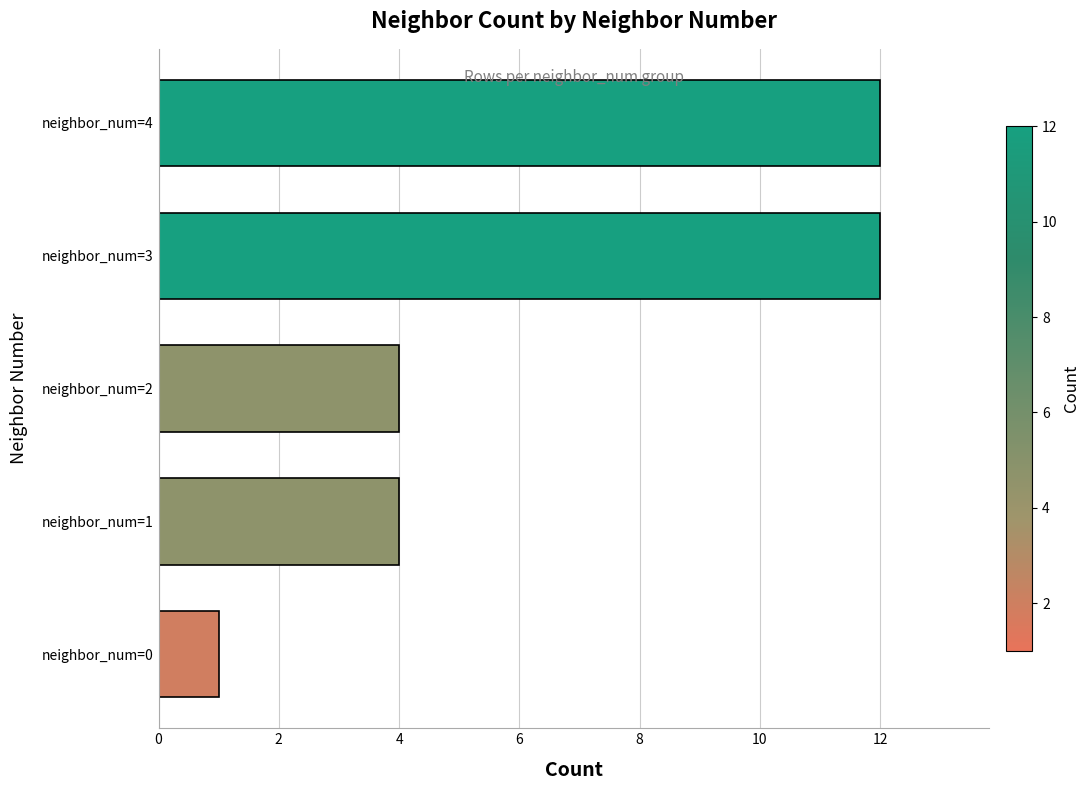

True or false: the data shows 19 at neighbor_num=4.

False